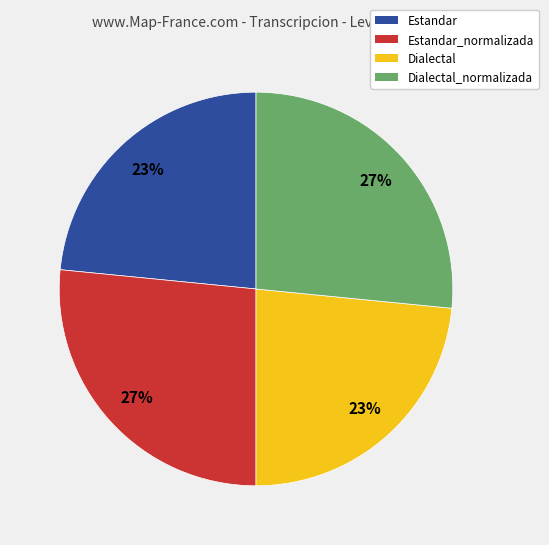

How many segments does this pie chart have?

4